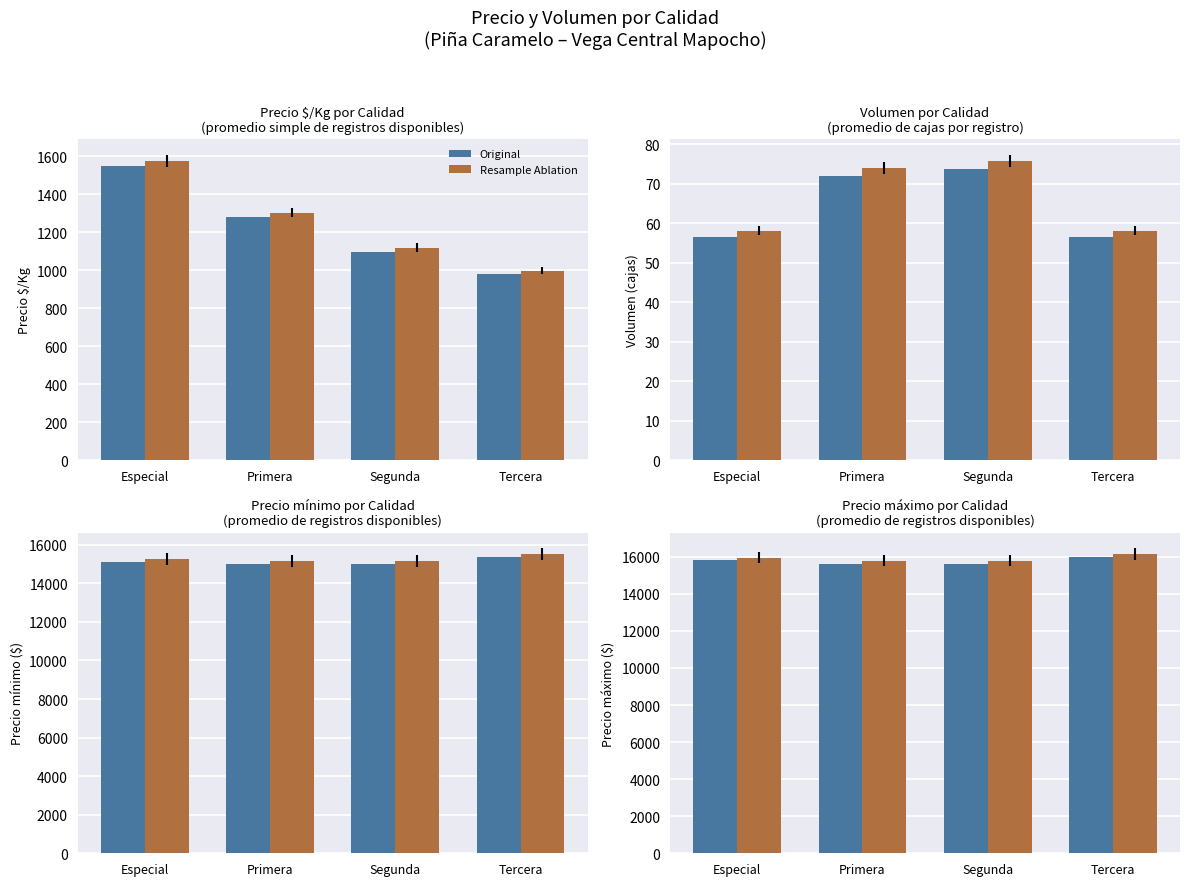

Rank the series by their maximum value, from highest to lowest.

Resample Ablation, Original